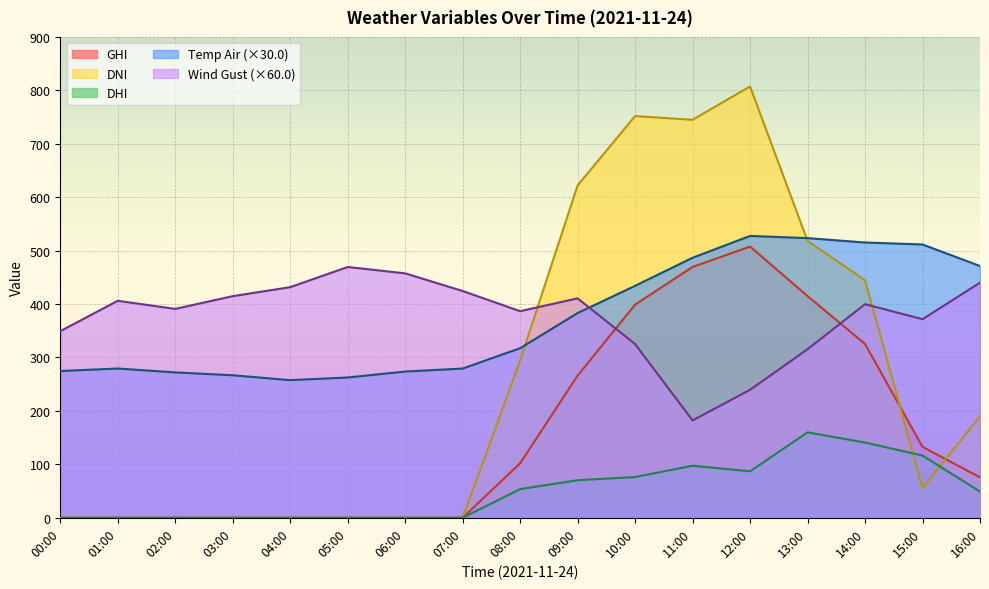

What is the label of the 8th point from the left?

07:00